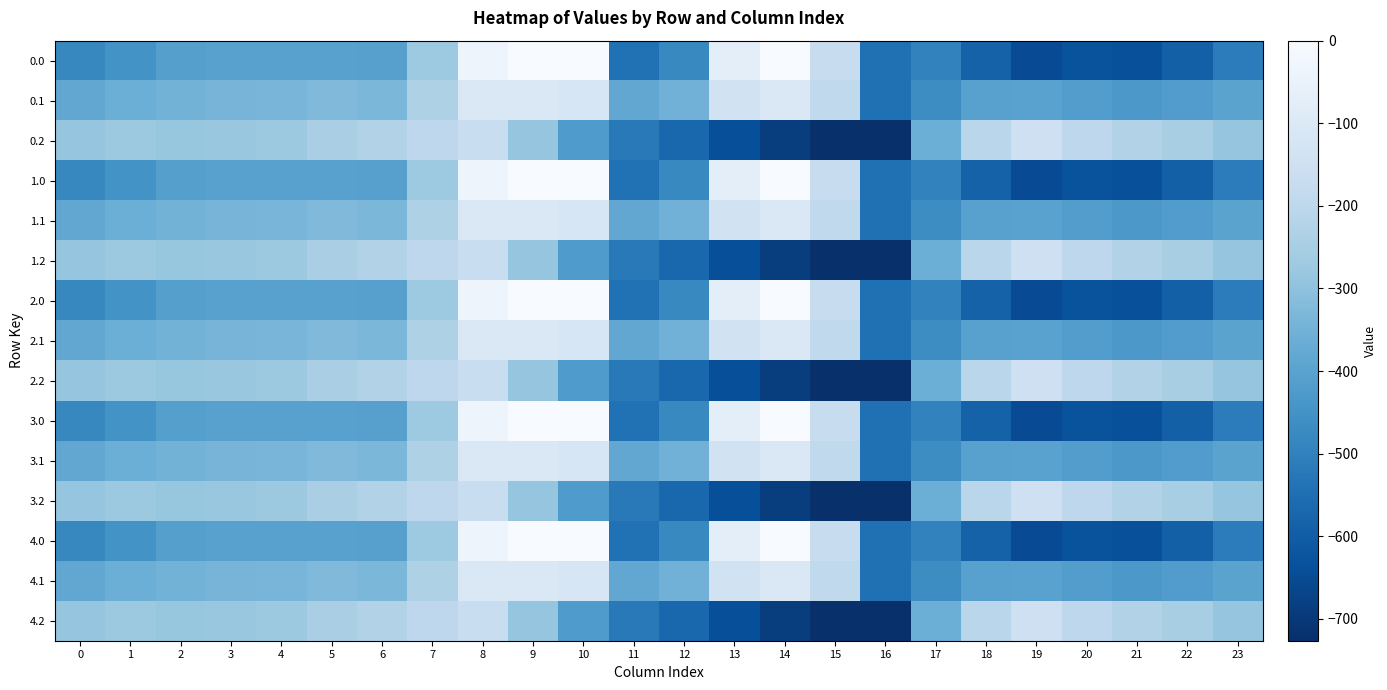

What is the smallest value displayed?

-726.6